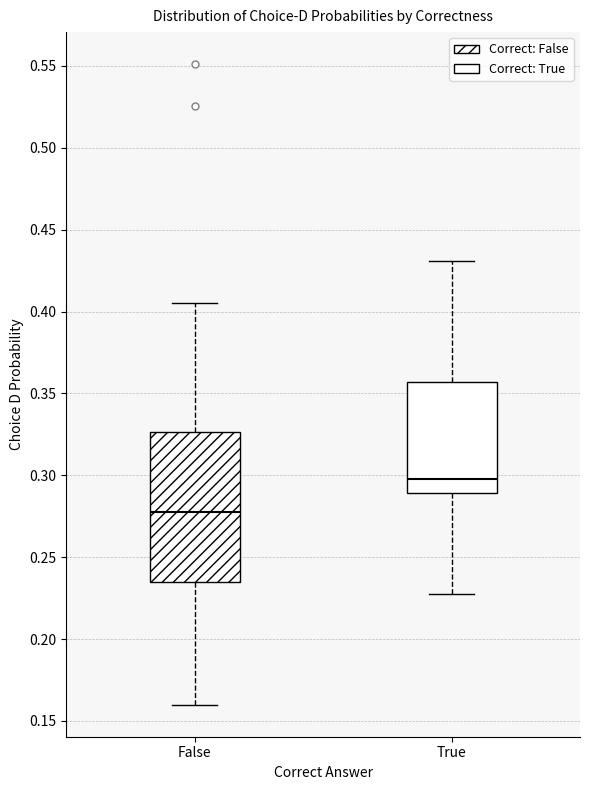

Where is the lower edge of the box for True on the y-axis? The values are not printed on the chart, so give them approximately, as read against the axis.

0.290